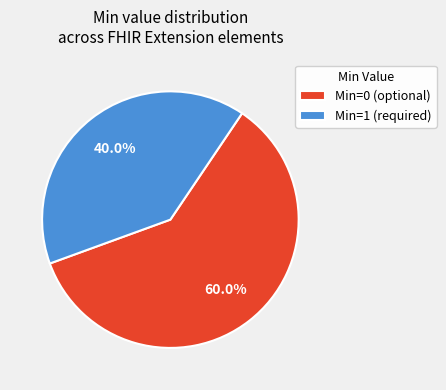

Which slice is the smallest?

Min=1 (required)